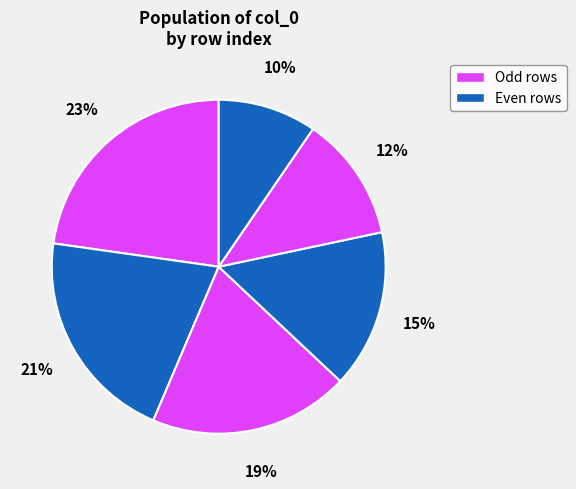

Does any single category account for the majority?

No